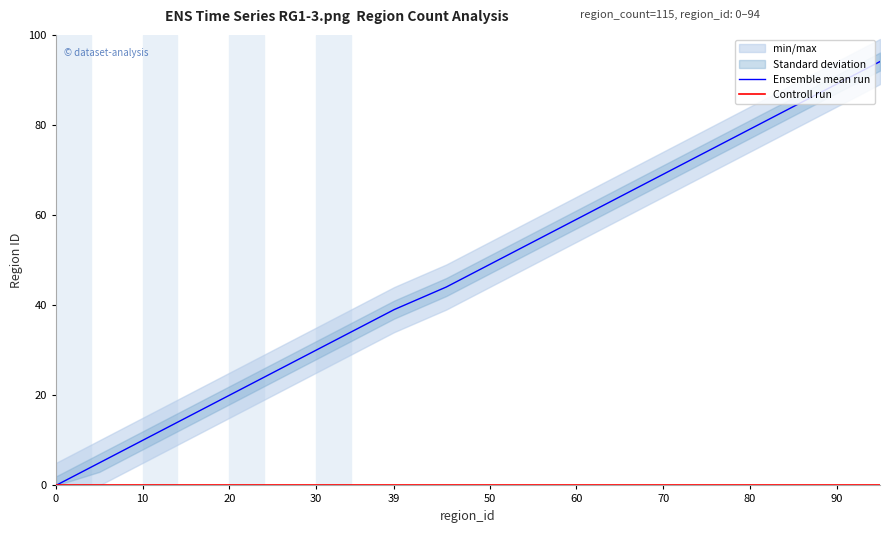

What is the maximum value for Ensemble mean run?

94